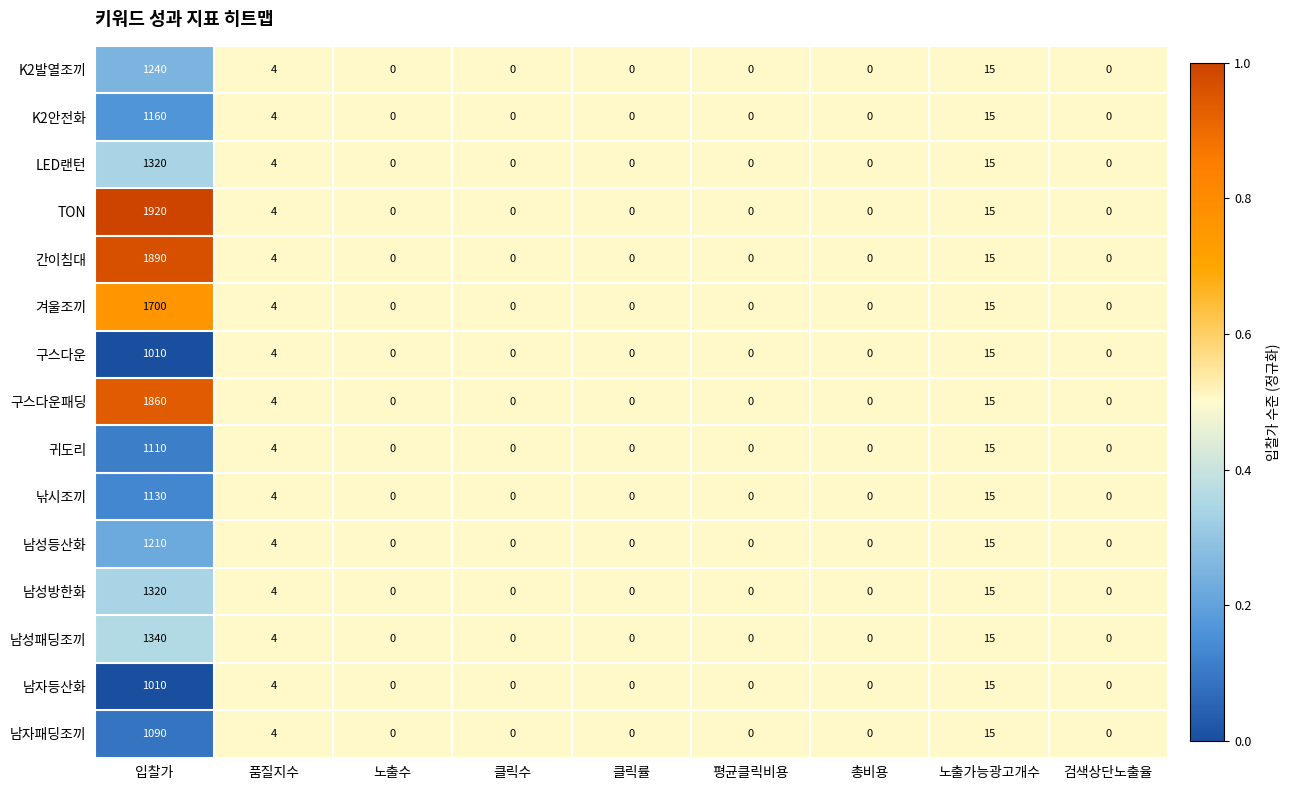

Which series has the widest spread of values?

TON